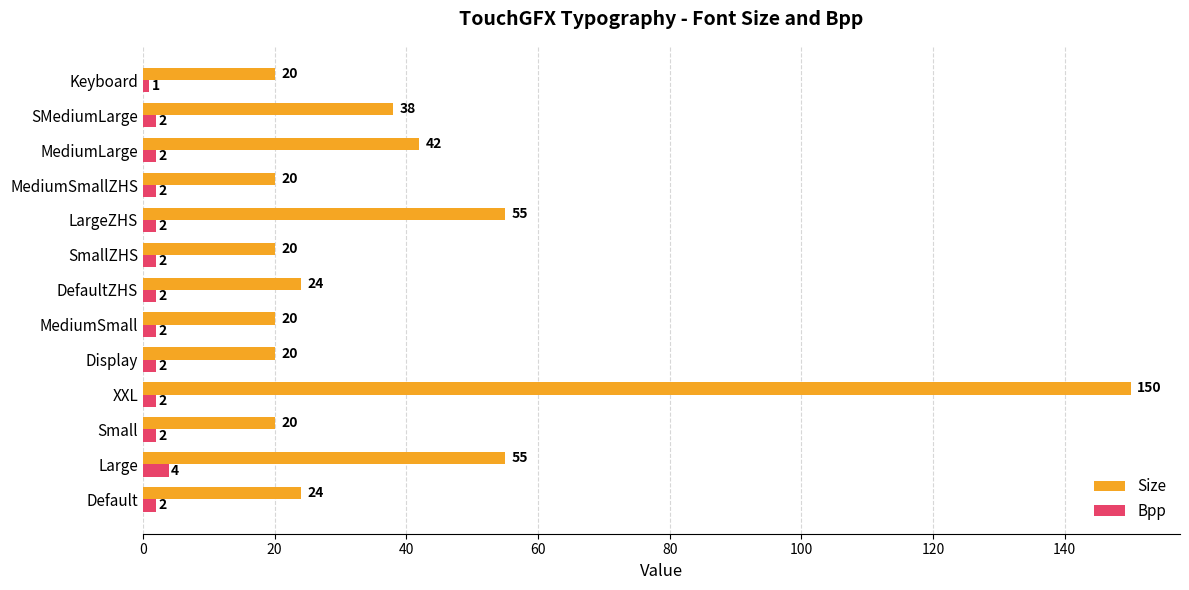

At which category is the sum across all series the highest?

XXL